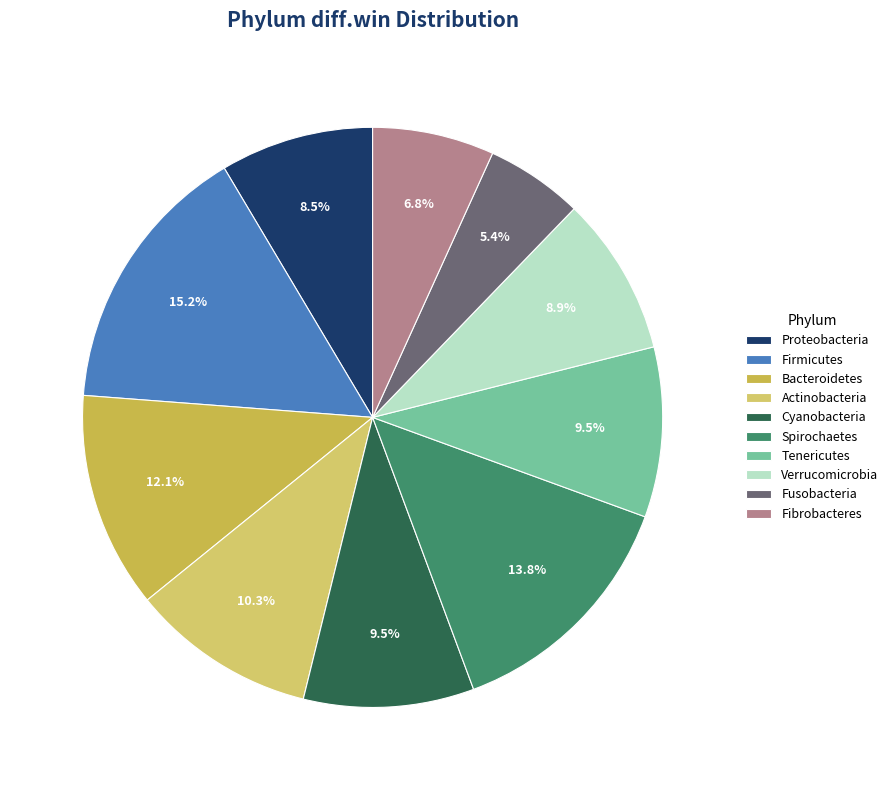

Is it true that Fibrobacteres is 1% of the pie?

False